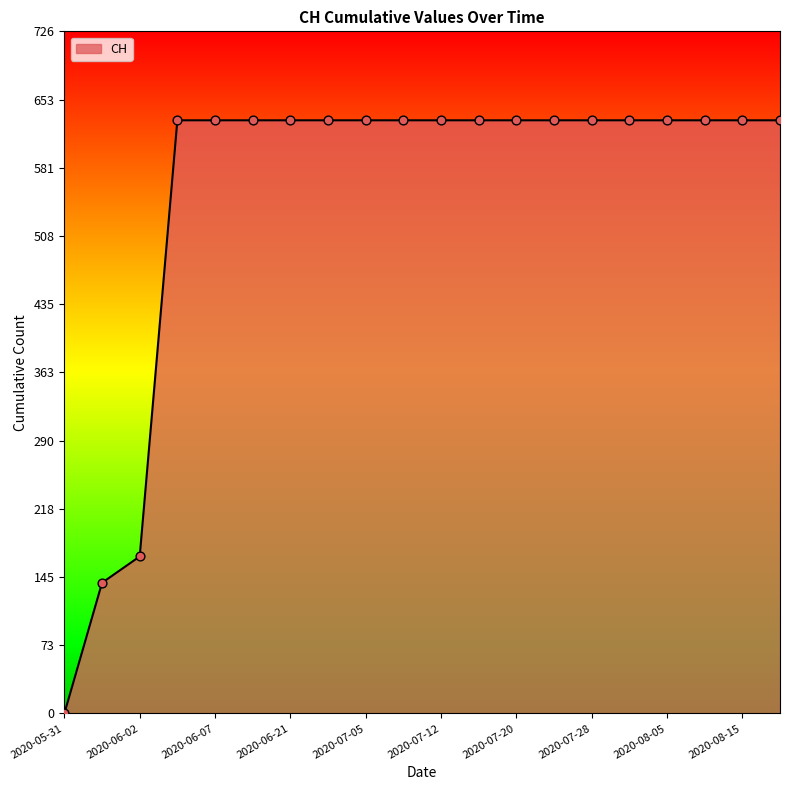

What is the maximum value shown in the chart?

631